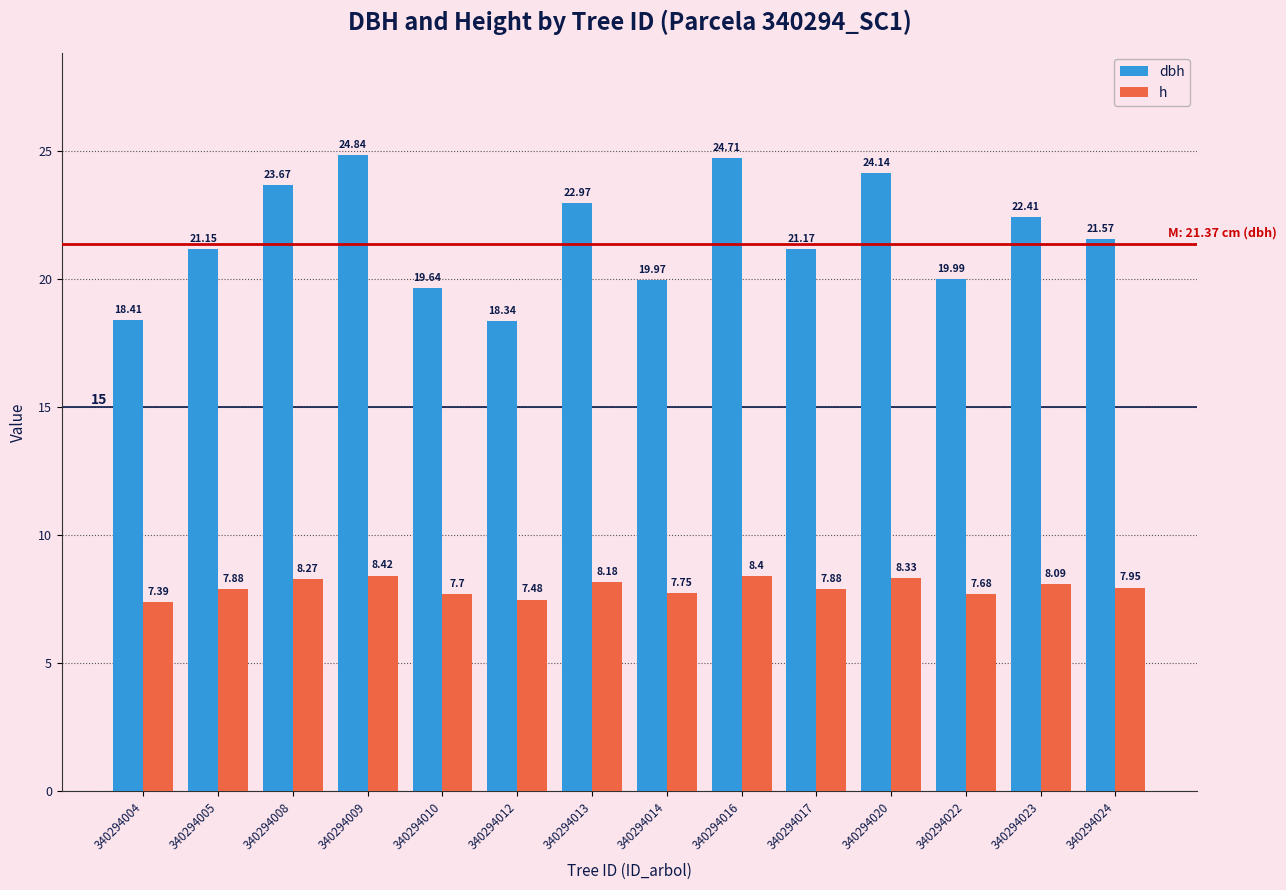

What is the difference between the maximum and minimum values in the h series?

1.0